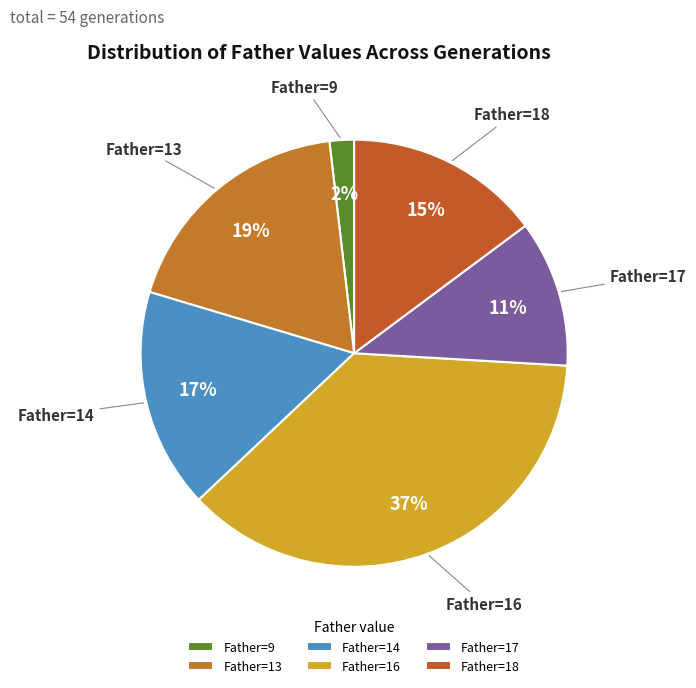

Rank the categories by value from lowest to highest.

Father=9, Father=17, Father=18, Father=14, Father=13, Father=16